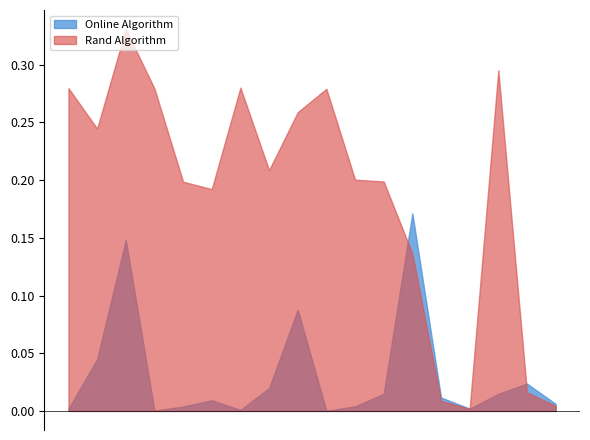

Which series has the largest range (max minus min)?

Rand Algorithm